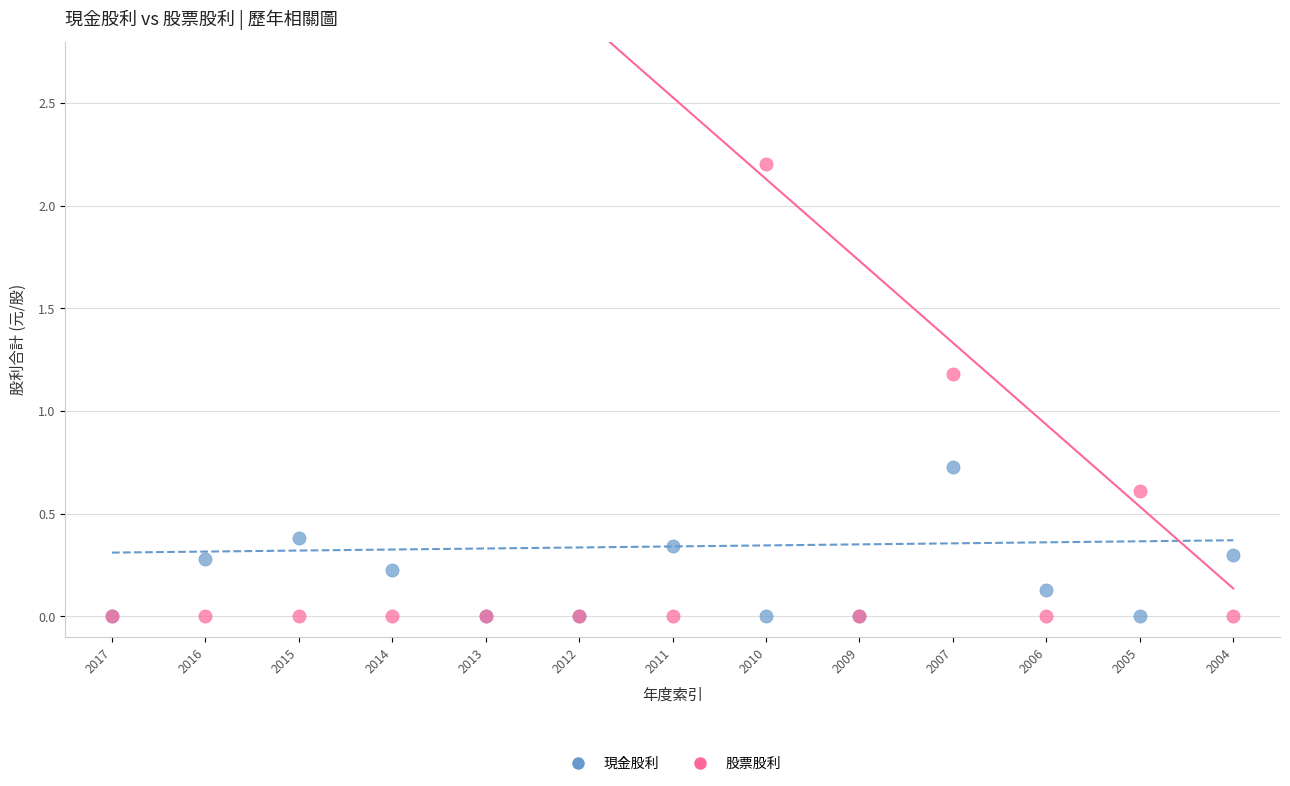

Which series reaches the maximum Y coordinate?

股票股利